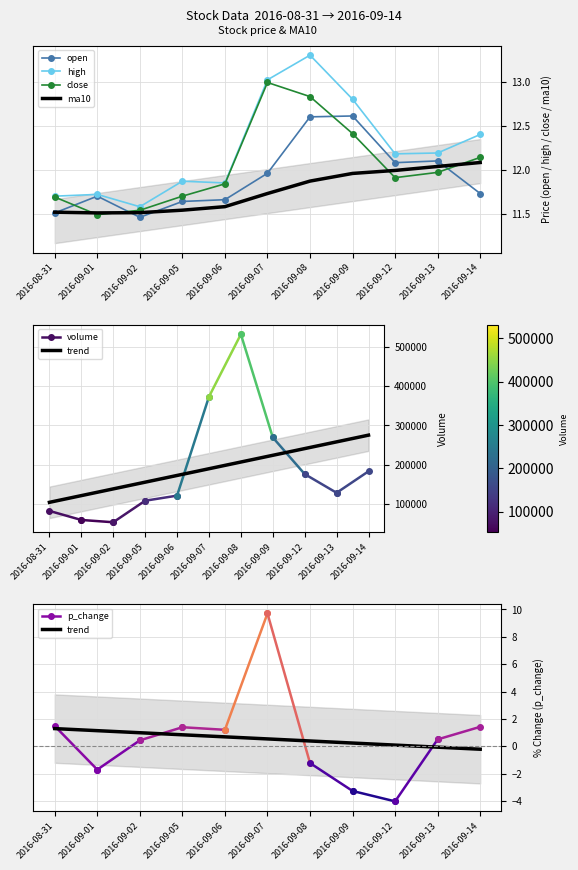

The value of ma10 at 2016-09-13 is 12.0. True or false?

True